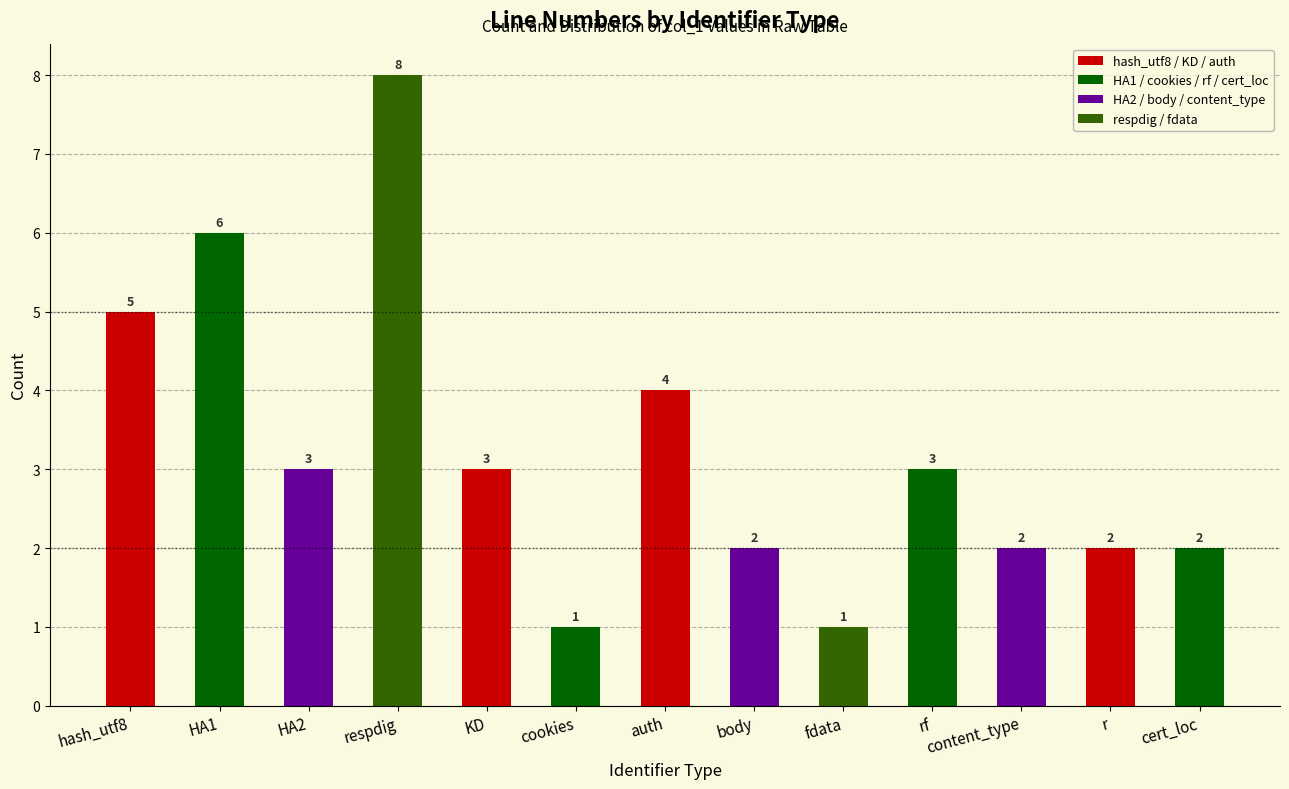

What is the label of the 3rd bar from the right?

content_type